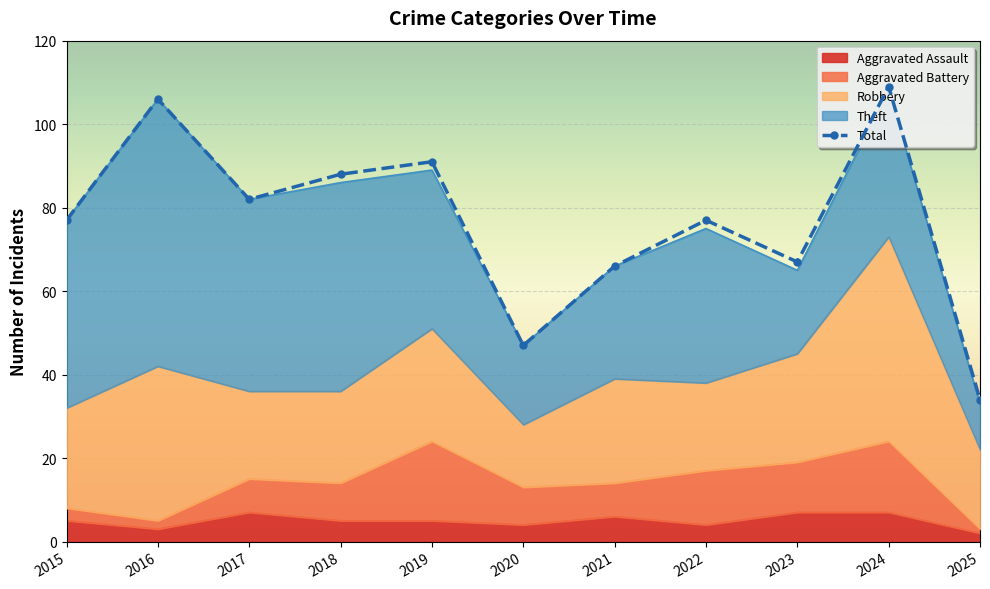

What is the average value?

77